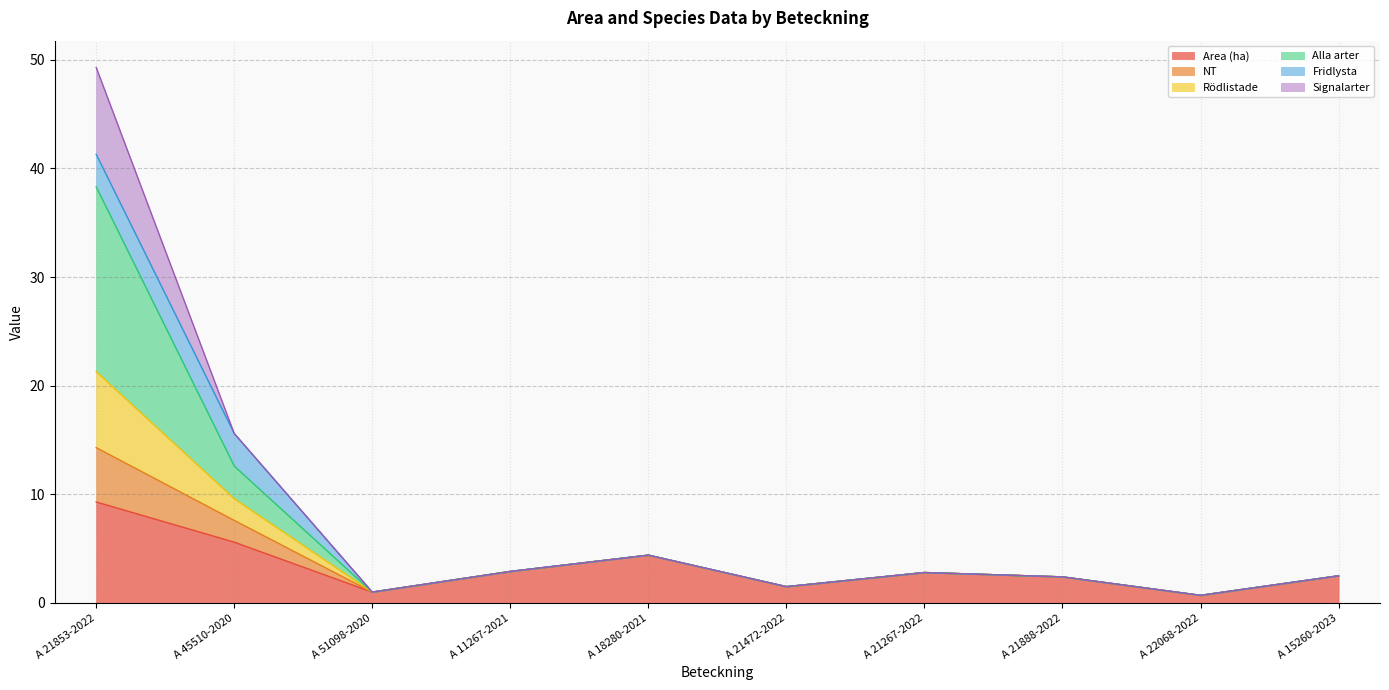

What is the difference between the maximum and minimum values in the Area (ha) series?

8.6